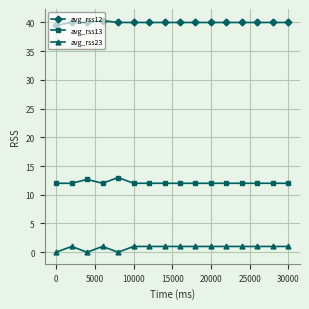

What is the value of the avg_rss13 point at the 14th from the left?

12.0